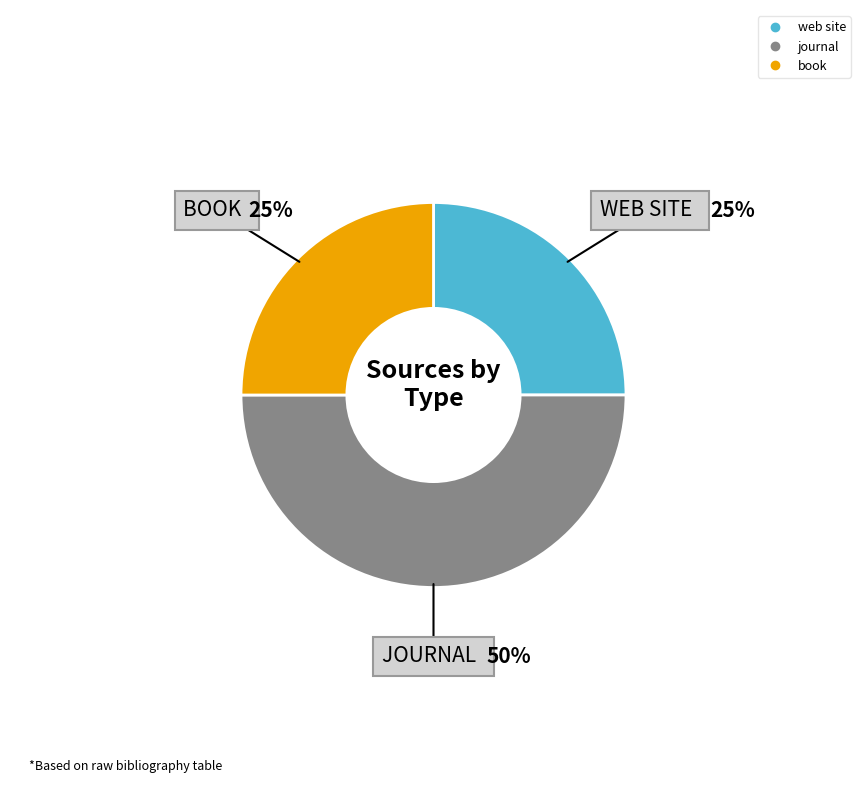

How many segments does this pie chart have?

3